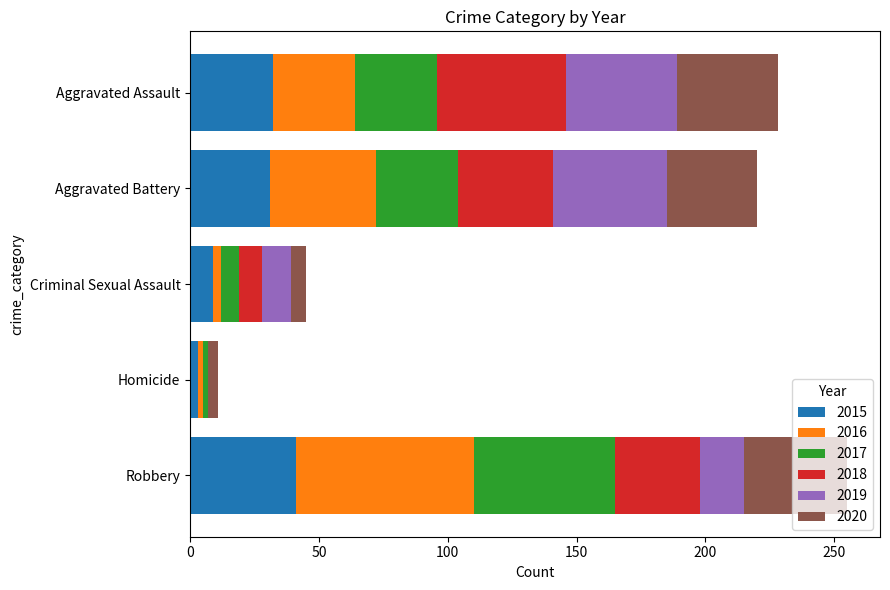

Which category has the highest value in the 2015 series?

Robbery